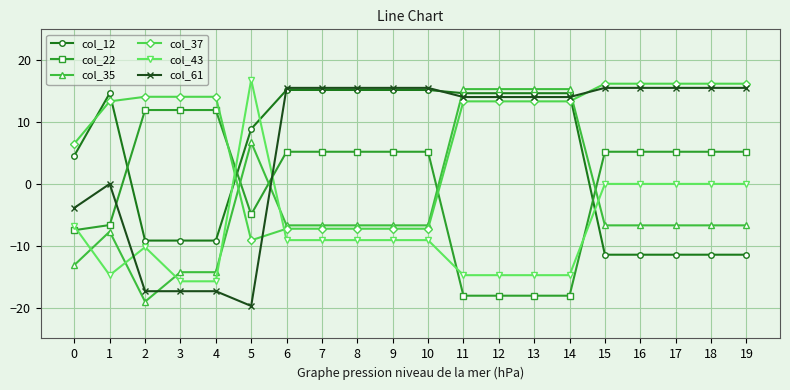

What is the difference between the maximum and second lowest values in the col_37 series?

23.5